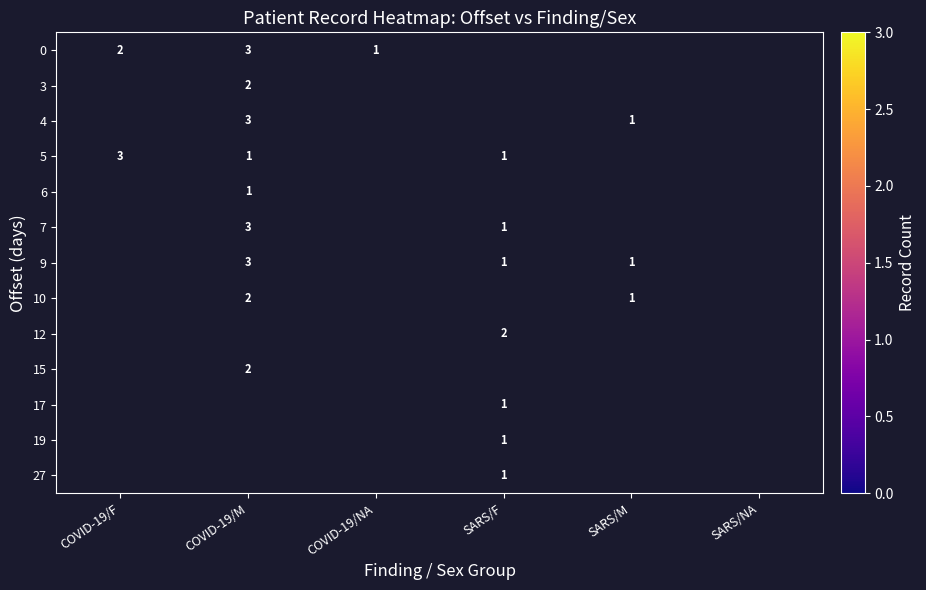

The value of 5 at COVID-19/F is 5. True or false?

False